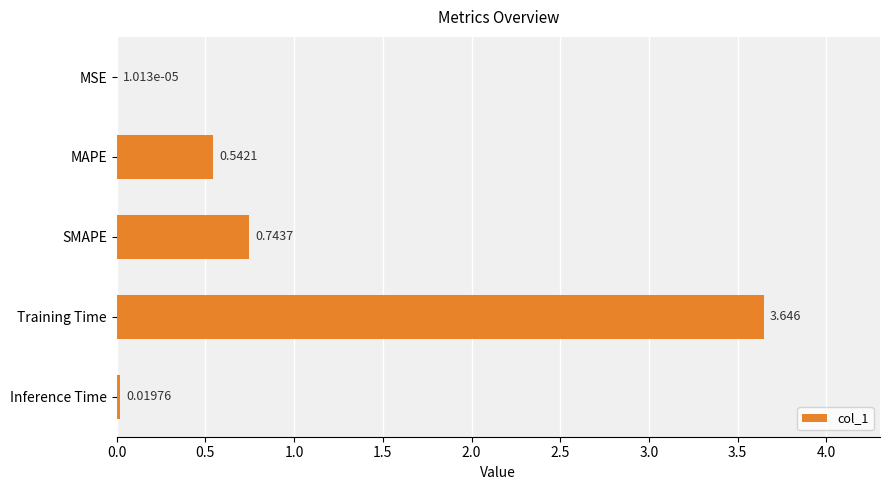

Which label corresponds to the largest value in the chart?

Training Time